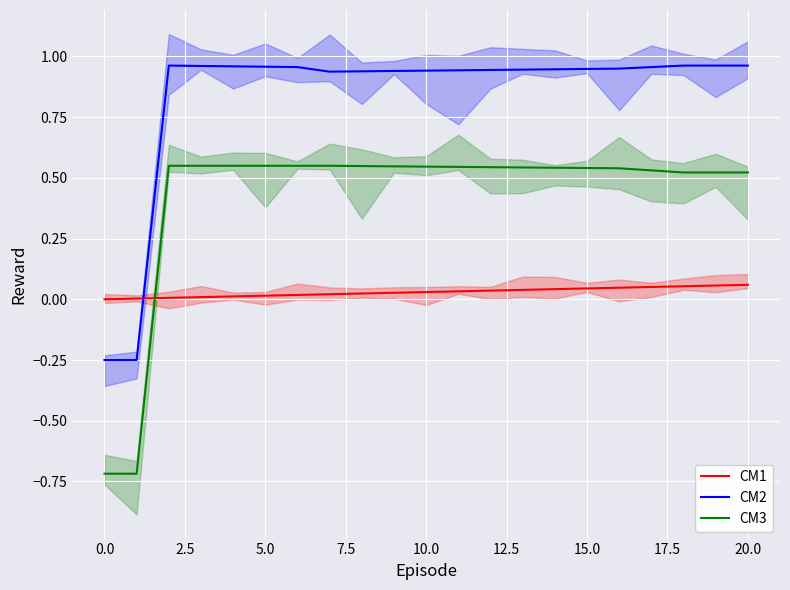

How many data points does each series have?

21